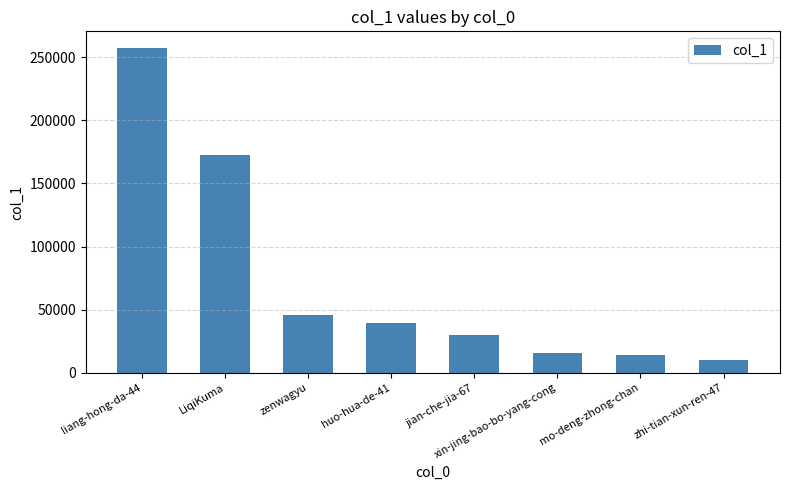

How many bars are there in total?

8